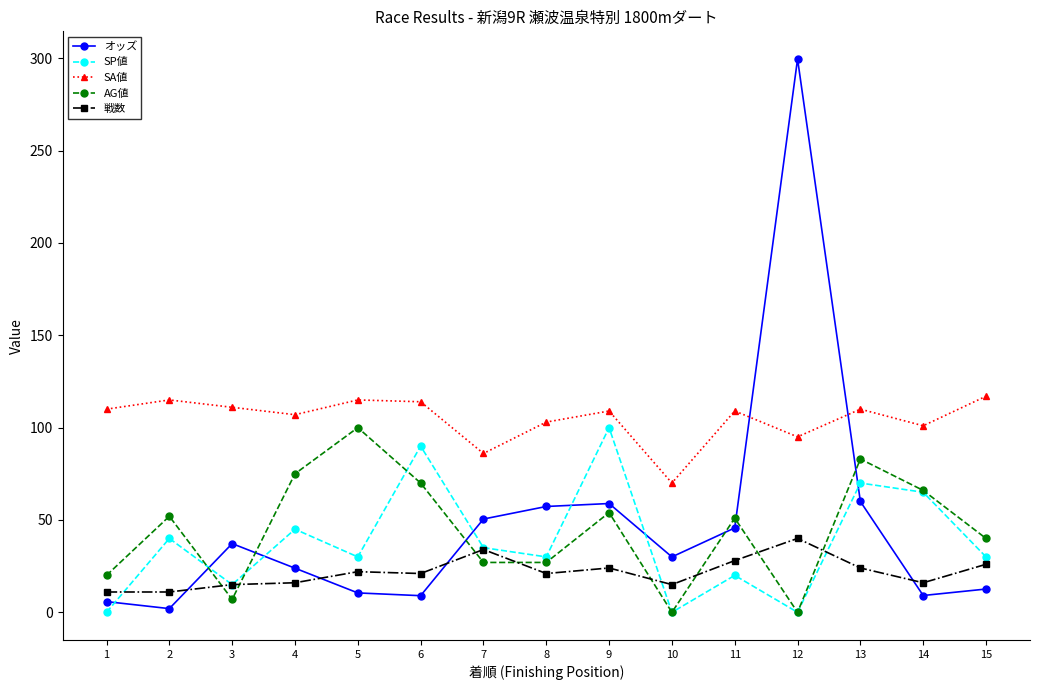

Which series has the largest total across all categories?

SA値